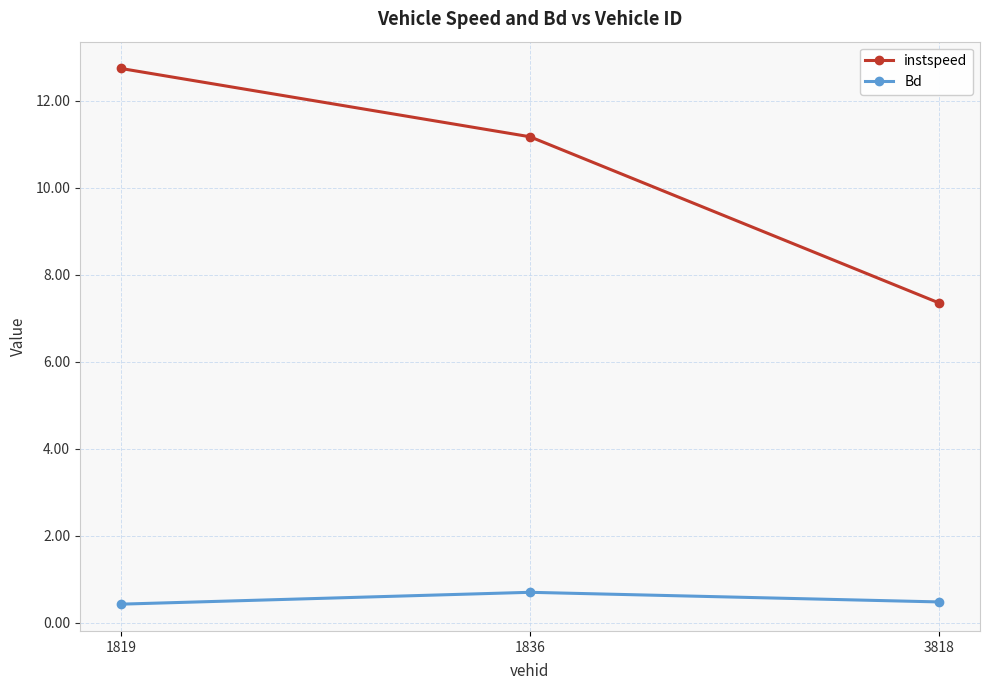

Rank the series by their maximum value, from lowest to highest.

Bd, instspeed